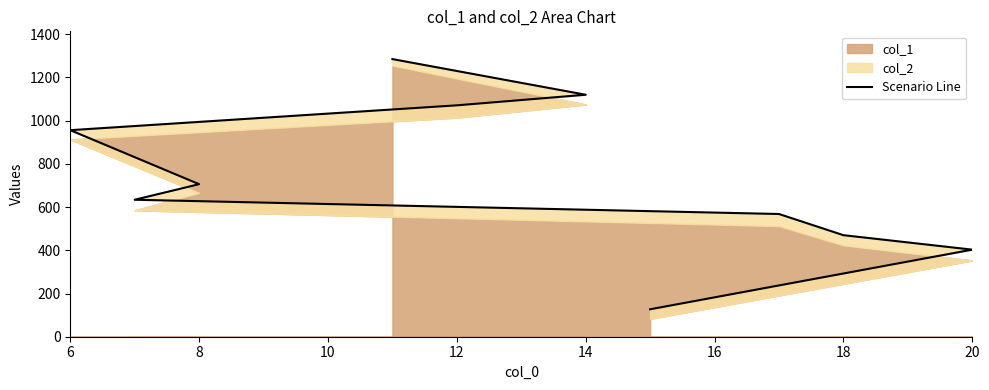

What is the difference between the values at 14 and 18?

650